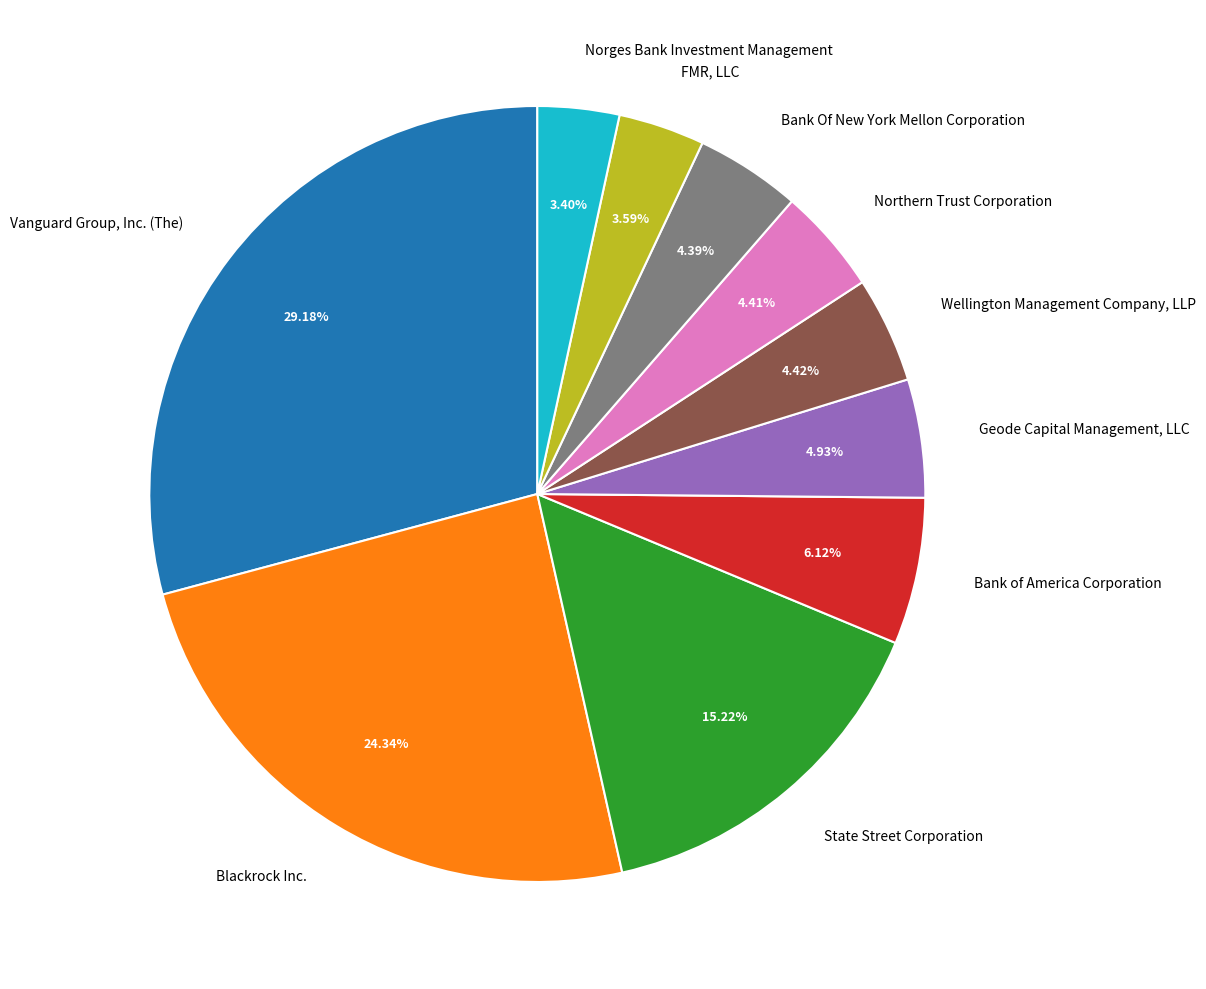

Rank the categories by value from highest to lowest.

Vanguard Group, Inc. (The), Blackrock Inc., State Street Corporation, Bank of America Corporation, Geode Capital Management, LLC, Wellington Management Company, LLP, Northern Trust Corporation, Bank Of New York Mellon Corporation, FMR, LLC, Norges Bank Investment Management